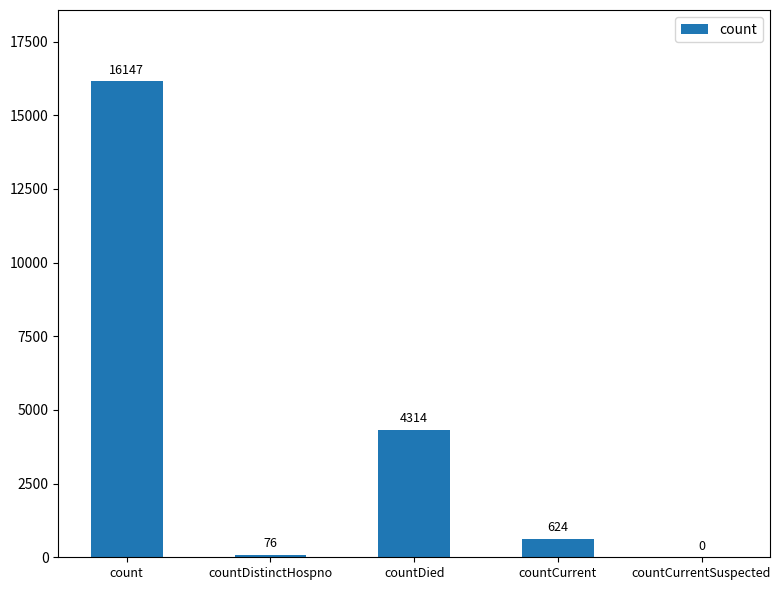

What is the maximum value shown in the chart?

16147